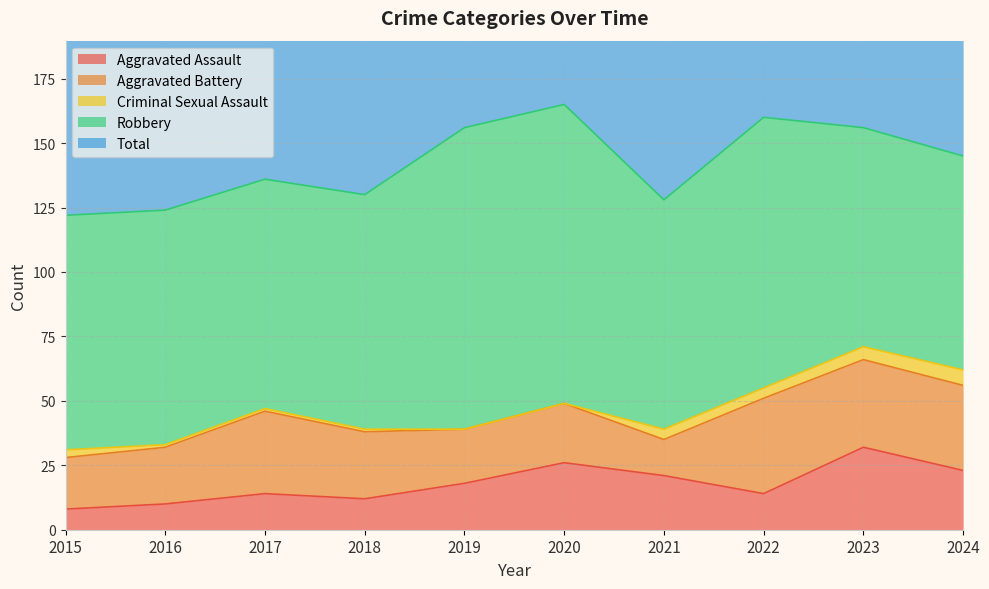

Reading left to right, list all the values displayed in this chart.

Aggravated Assault: 2015=8	2016=10	2017=14	2018=12	2019=18	2020=26	2021=21	2022=14	2023=32	2024=23
Aggravated Battery: 2015=20	2016=22	2017=32	2018=26	2019=21	2020=23	2021=14	2022=37	2023=34	2024=33
Criminal Sexual Assault: 2015=3	2016=1	2017=1	2018=1	2019=0	2020=0	2021=4	2022=4	2023=5	2024=6
Robbery: 2015=91	2016=91	2017=89	2018=91	2019=117	2020=116	2021=89	2022=105	2023=85	2024=83
Total: 2015=122	2016=124	2017=136	2018=130	2019=156	2020=165	2021=128	2022=160	2023=157	2024=147